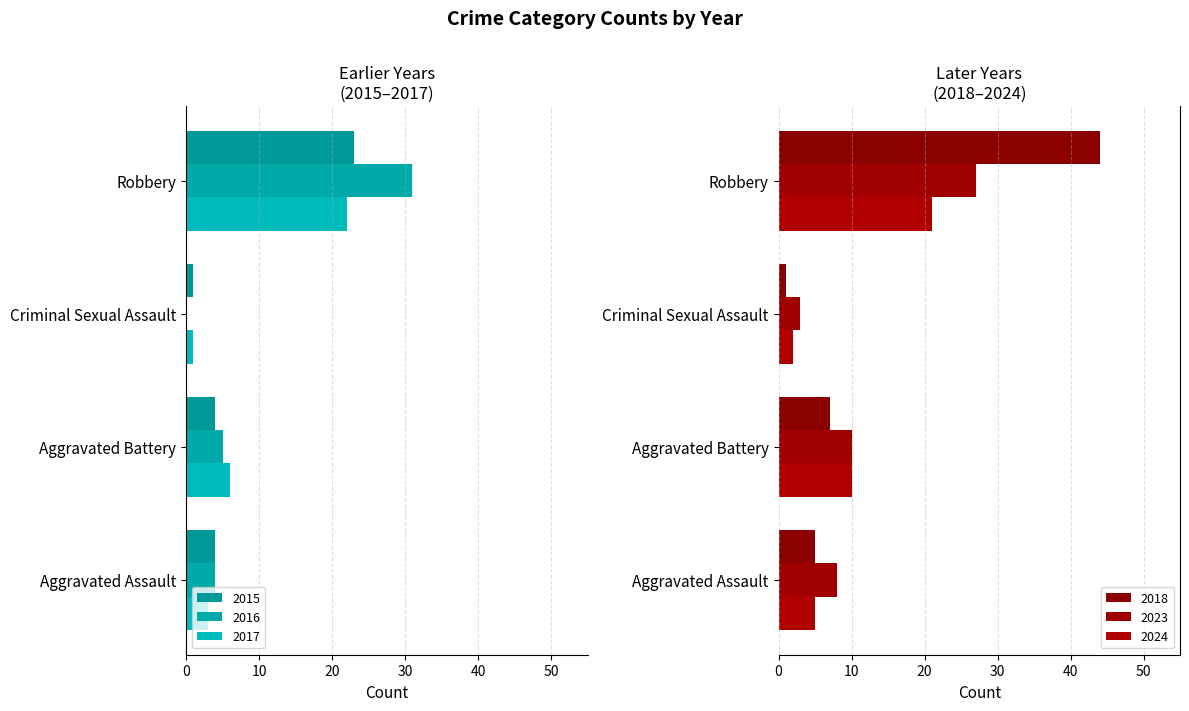

What is the label of the 4th bar from the right?

Aggravated Assault